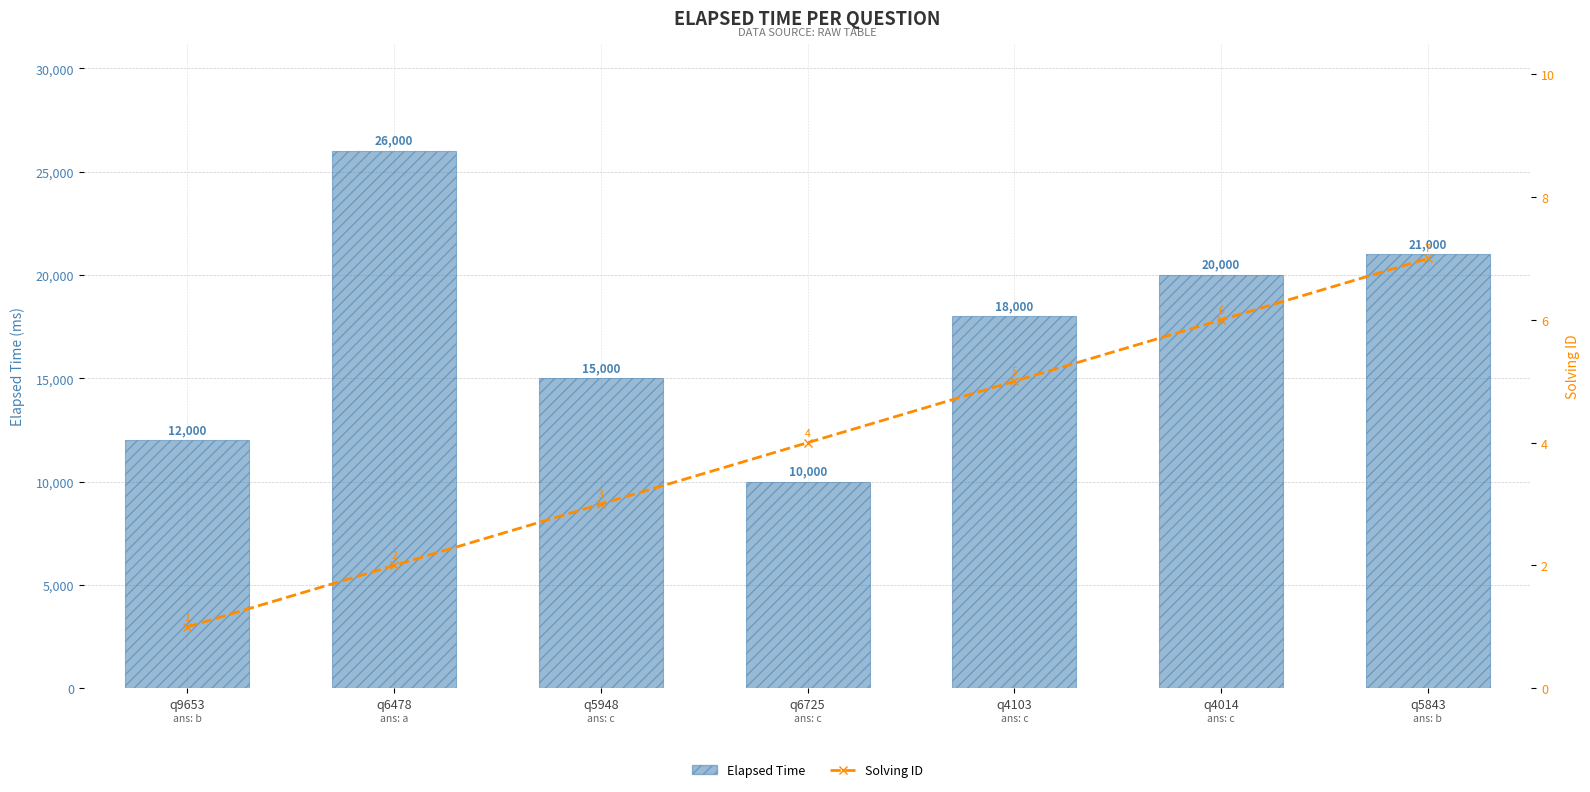

At which label is Solving ID closest to 4?

q6725